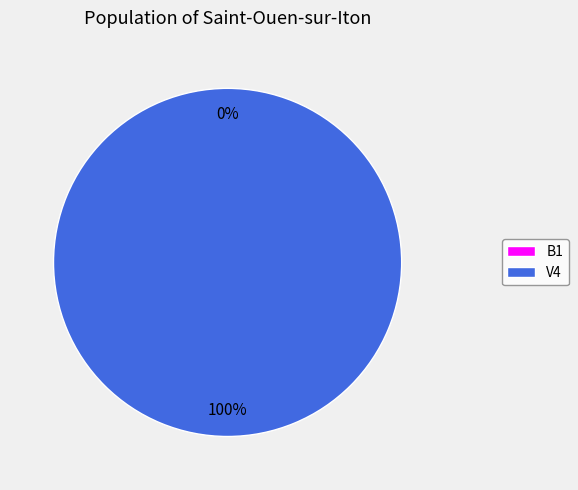

What is the change in value from B1 to V4?

+2